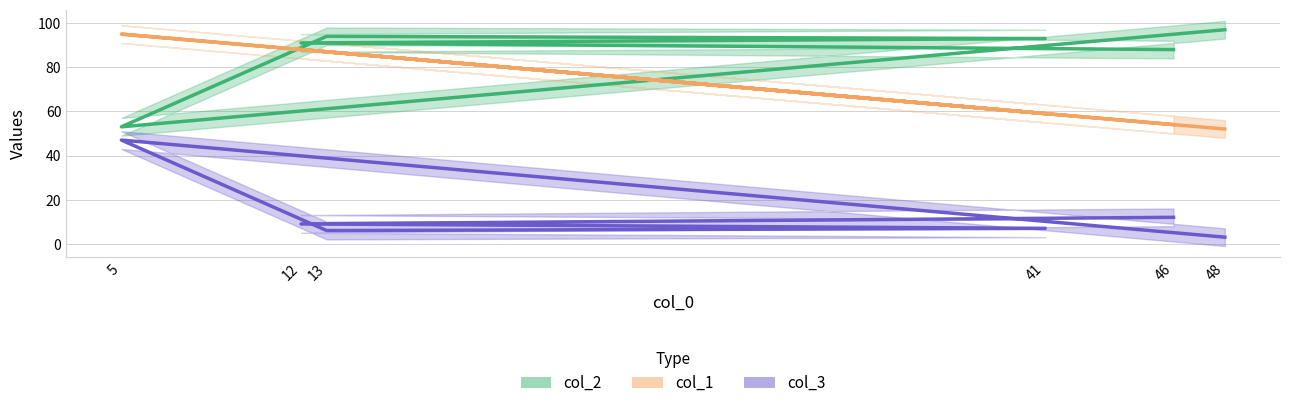

True or false: col_3 has a value of 6 at 13.

True